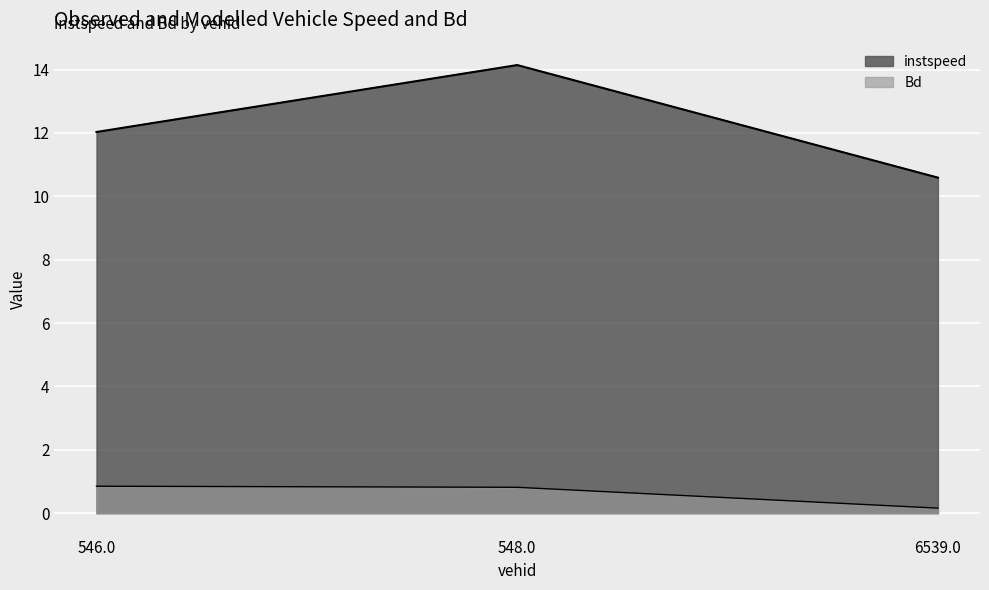

What position from the right is 6539.0?

1